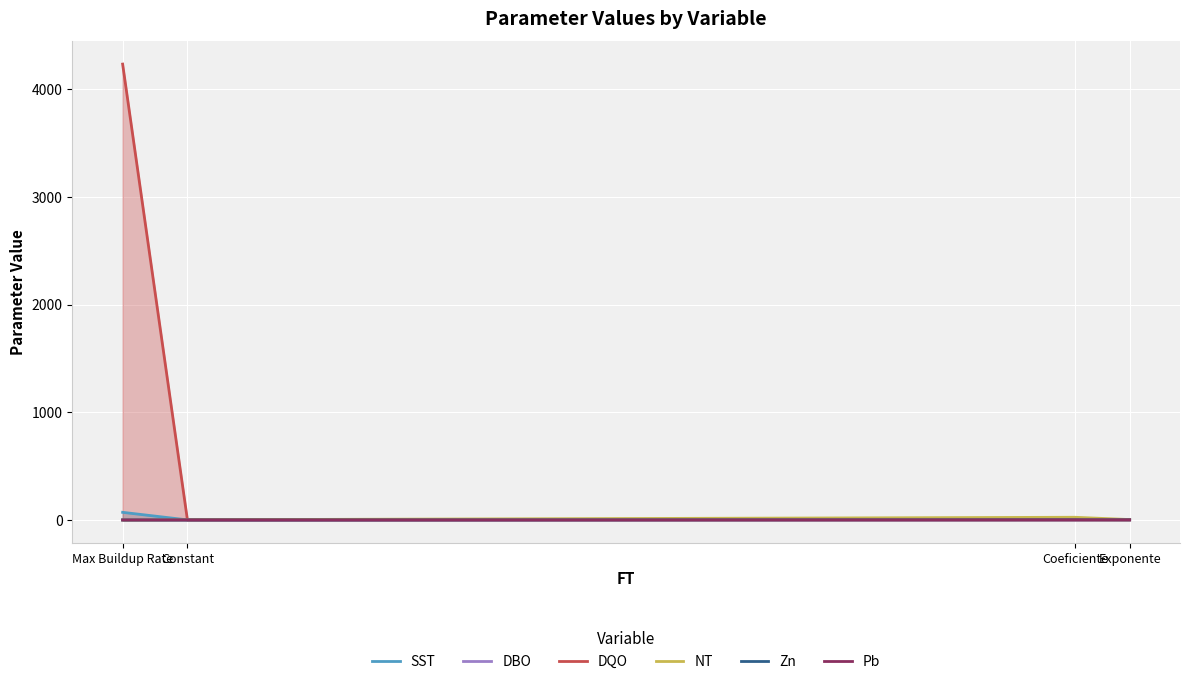

What is the difference between the highest and lowest values at Coeficiente?

24.2